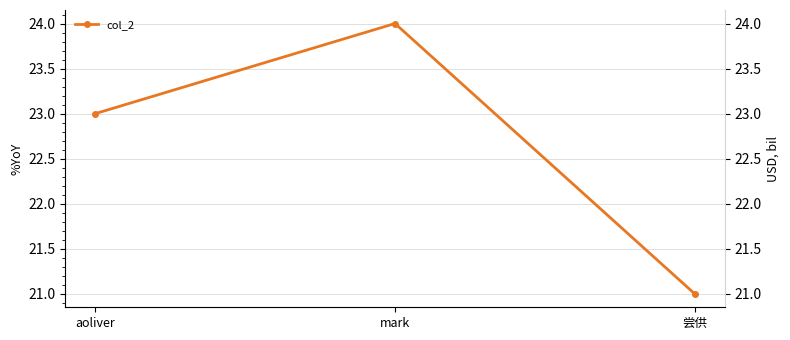

What value does the data have at aoliver?

23